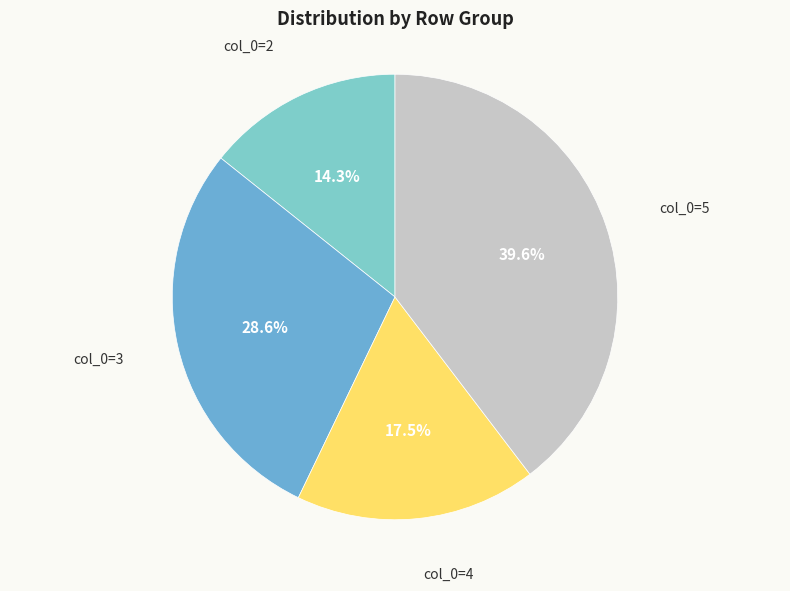

How many slices are in this pie chart?

4